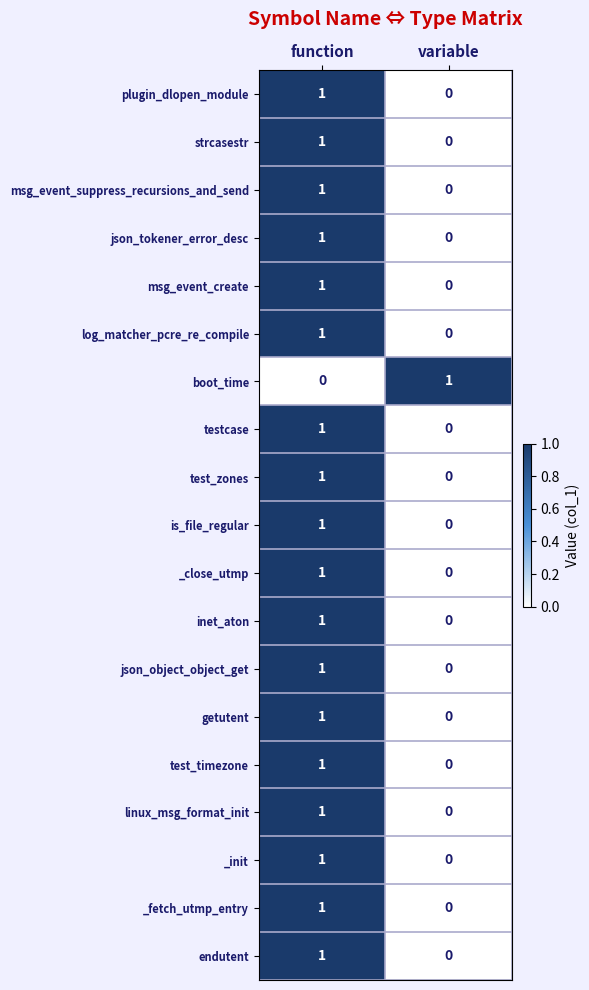

The test_timezone series shows 1 at function. True or false?

True